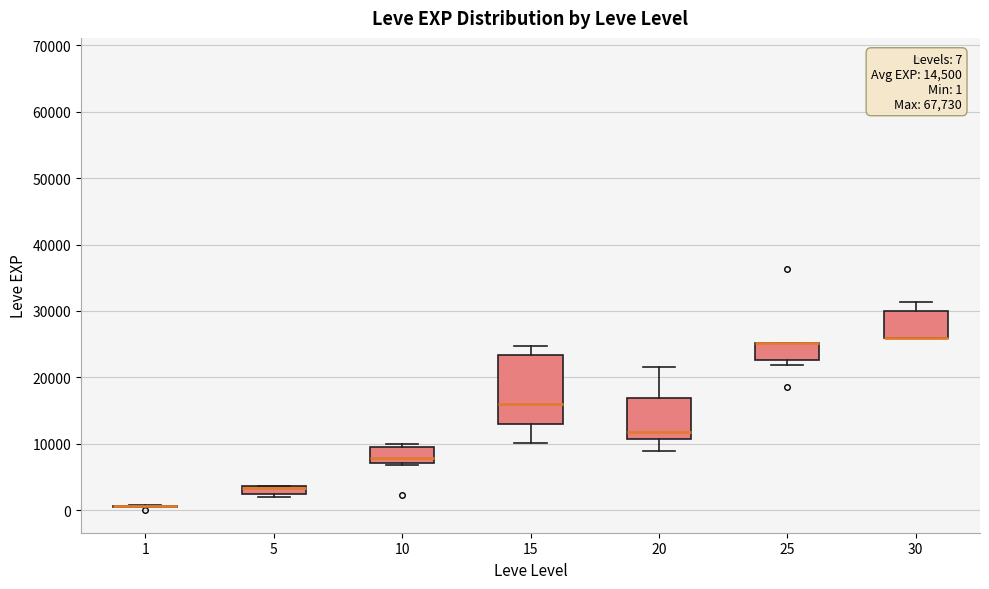

Which box is the tallest, from its lower edge to its upper edge?

15